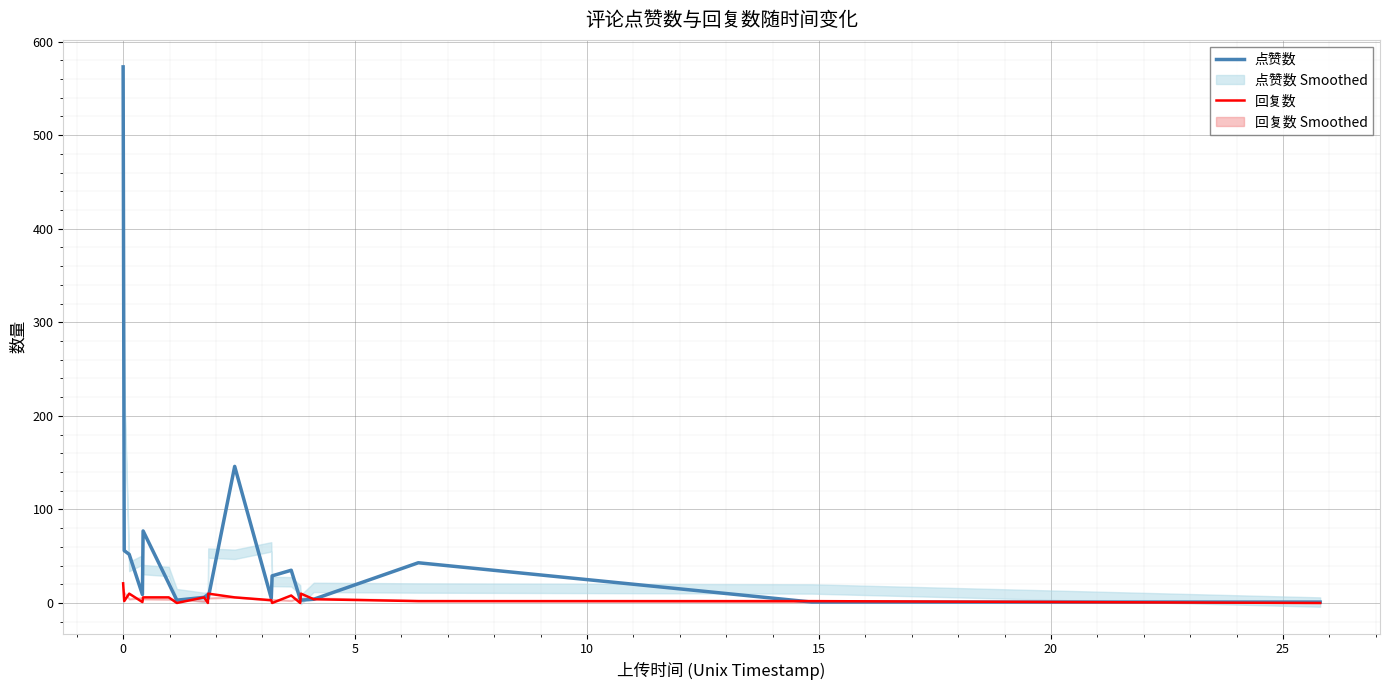

What is the total value across all series at 5?

62